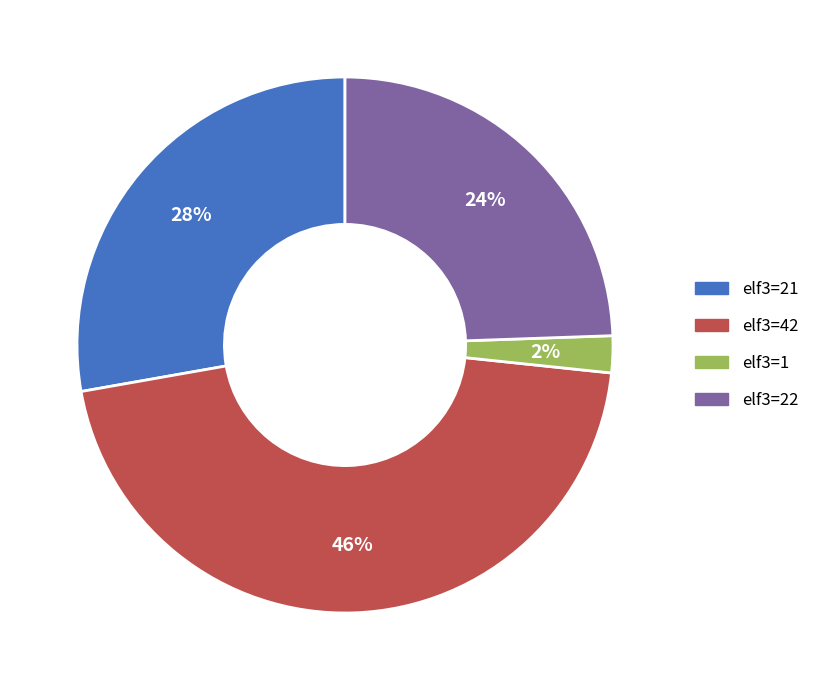

How many slices are in this pie chart?

4